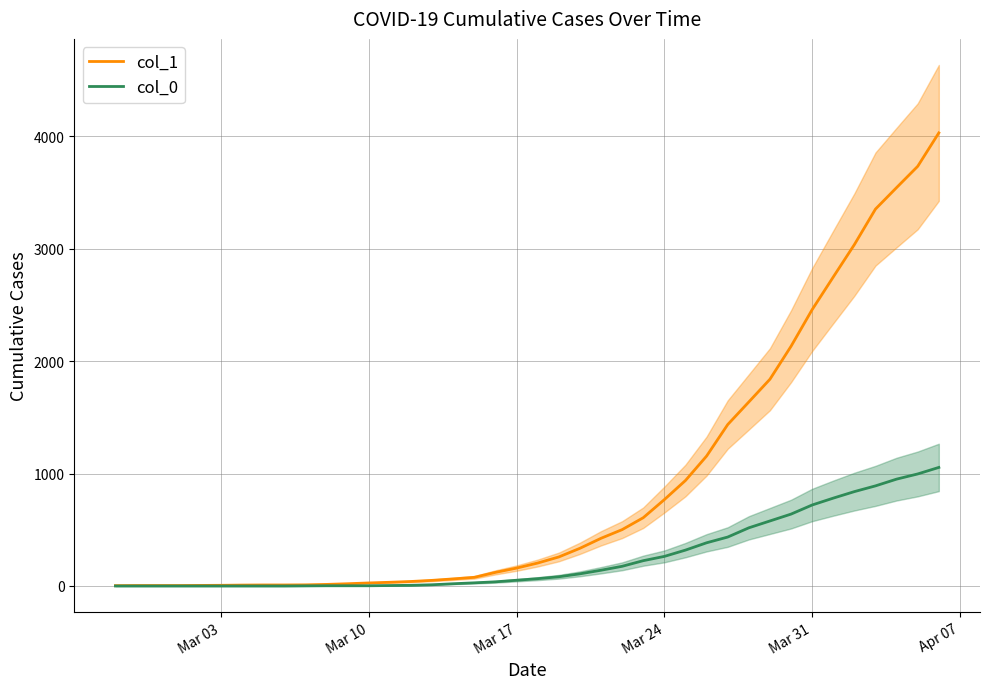

The value of col_1 at Mar 17 is 159. True or false?

True